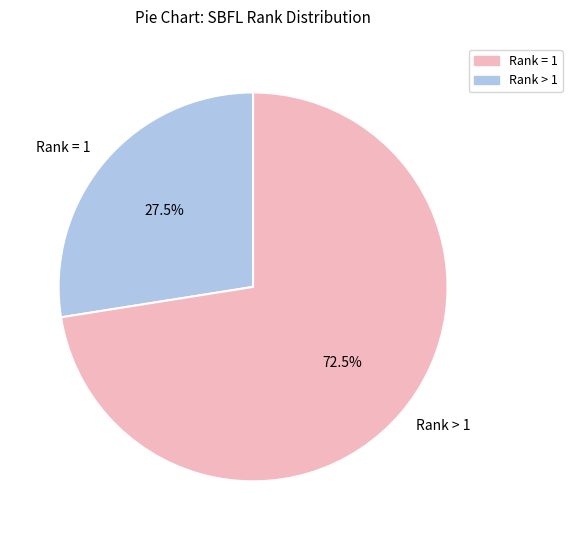

What percentage is NOT represented by Rank = 1?

72.5%